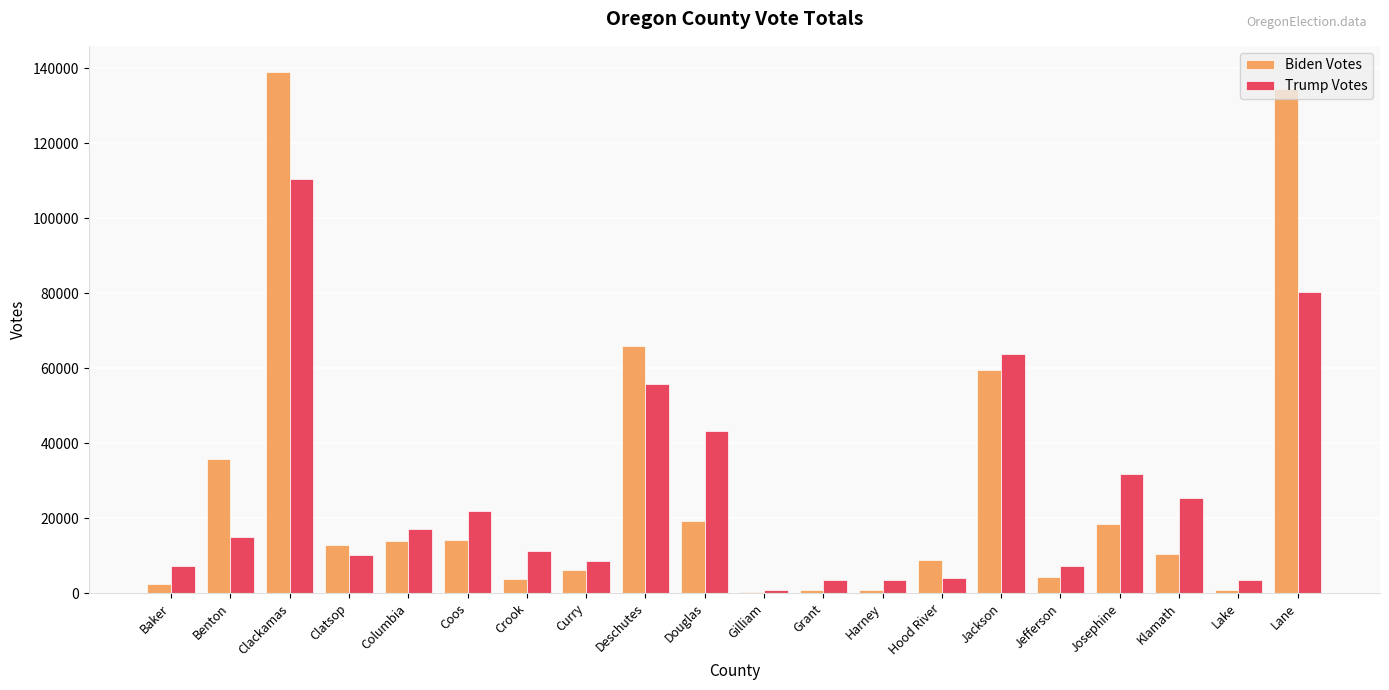

What is the sum of the Biden Votes values at Jefferson and Crook?

8194